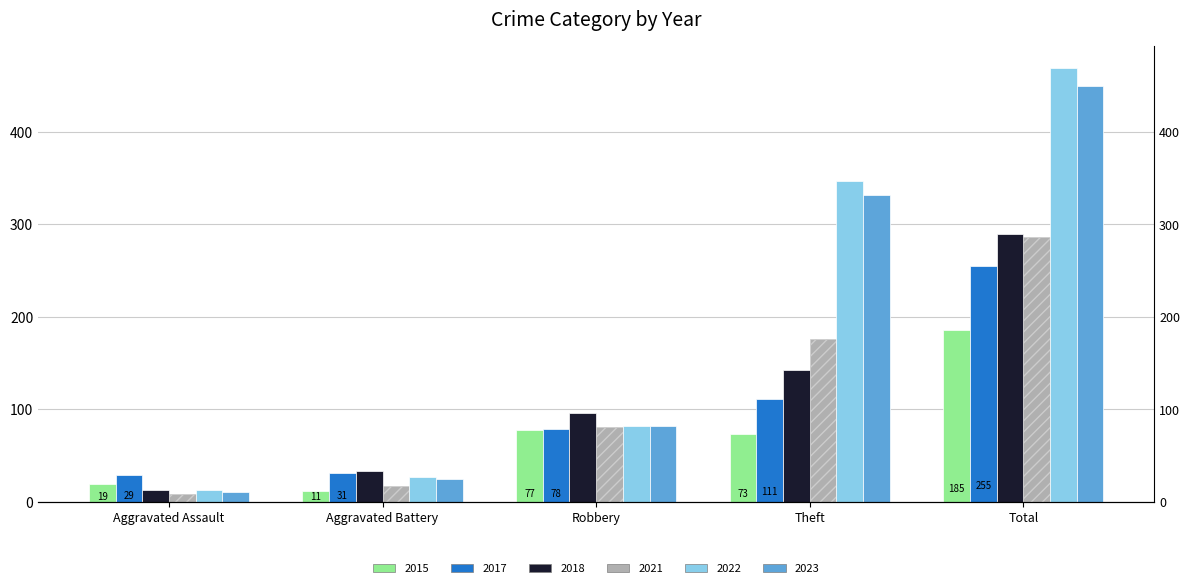

Which series has the widest spread of values?

2017